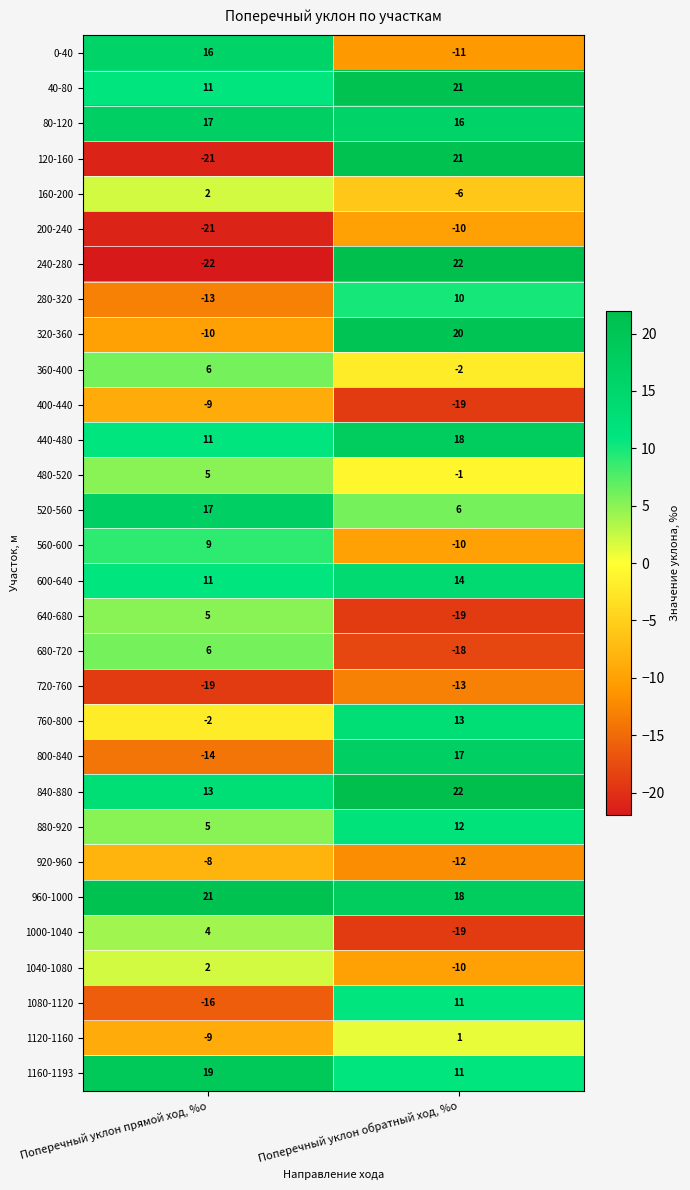

Which series changed the most between Поперечный уклон прямой ход, %о and Поперечный уклон обратный ход, %о?

240-280